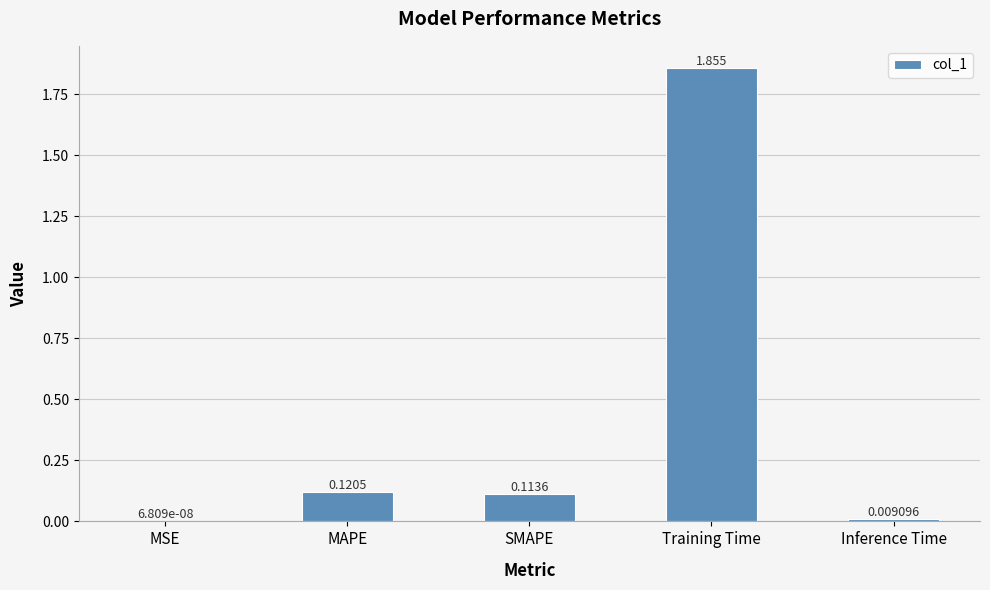

Which category has the highest value across all series?

Training Time